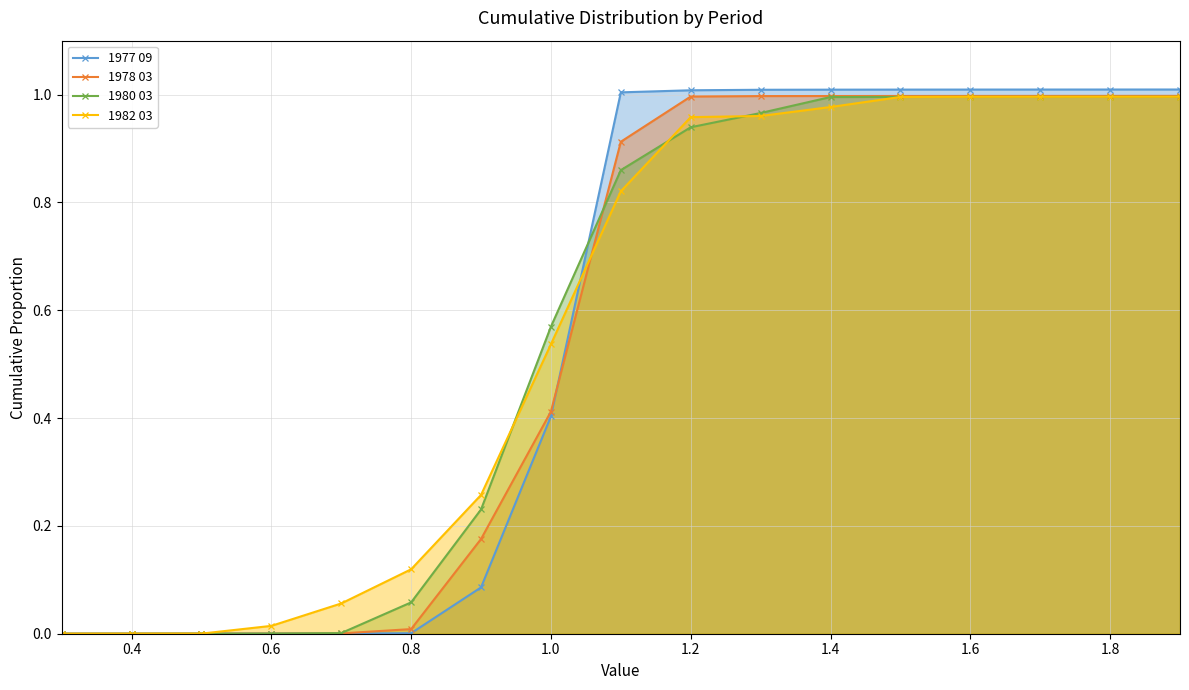

What is the total value across all series at 1.8?

4.0